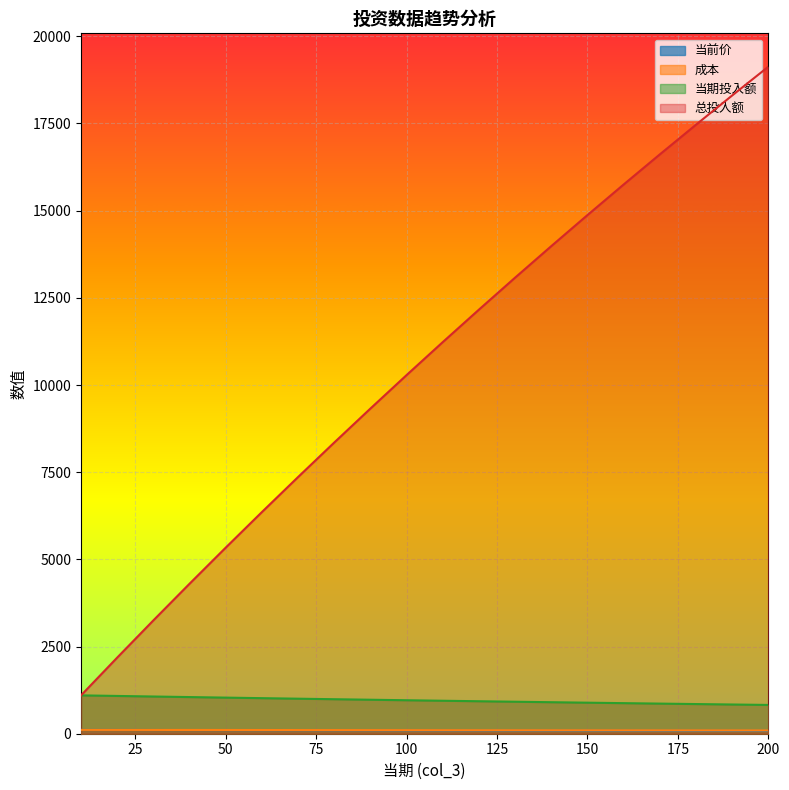

What is the maximum value for 当期投入额?

1099.9